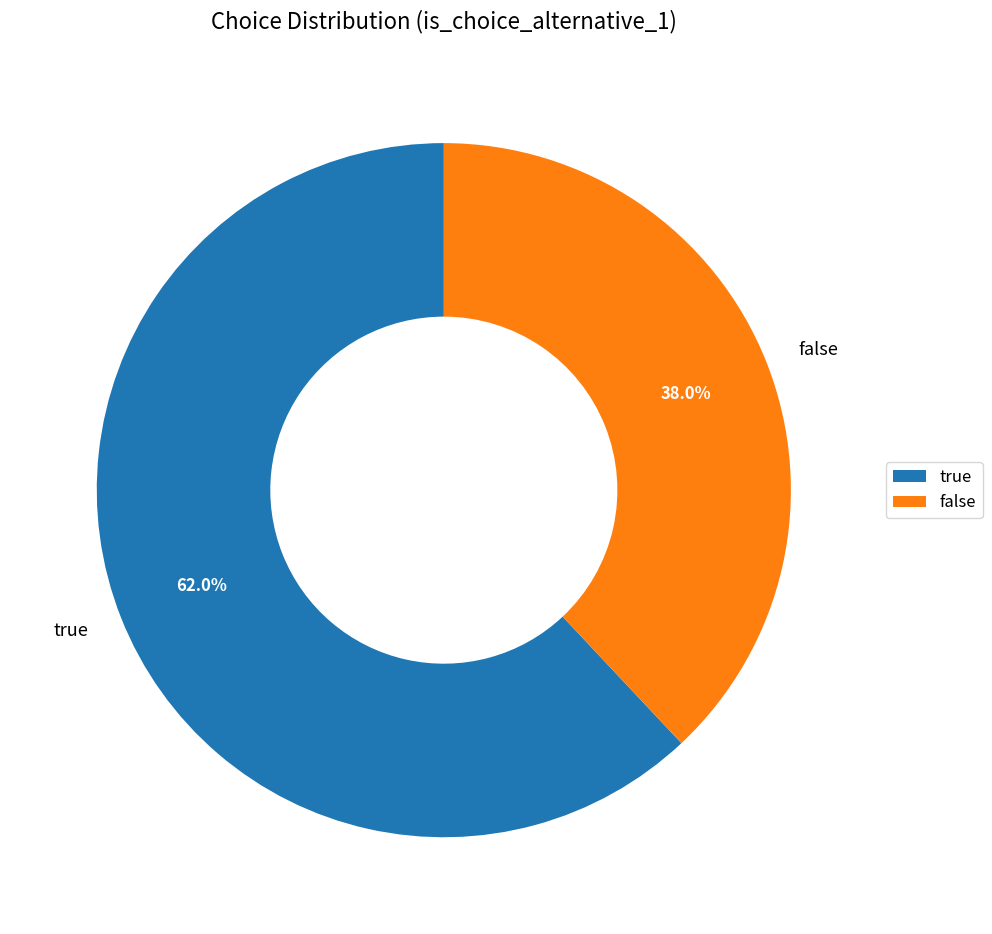

Rank the categories by value from lowest to highest.

false, true